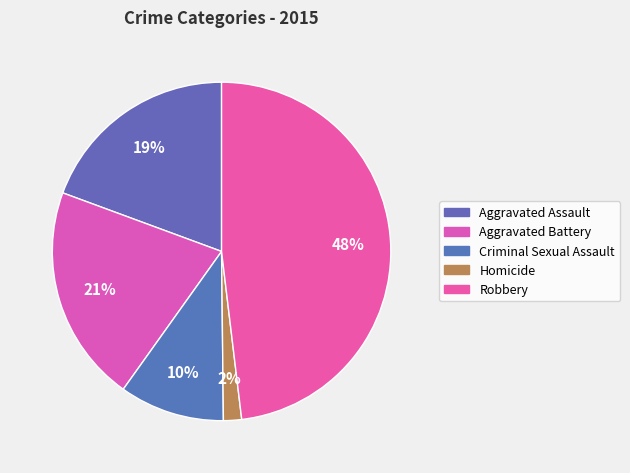

Which category has the biggest portion of the pie?

Robbery